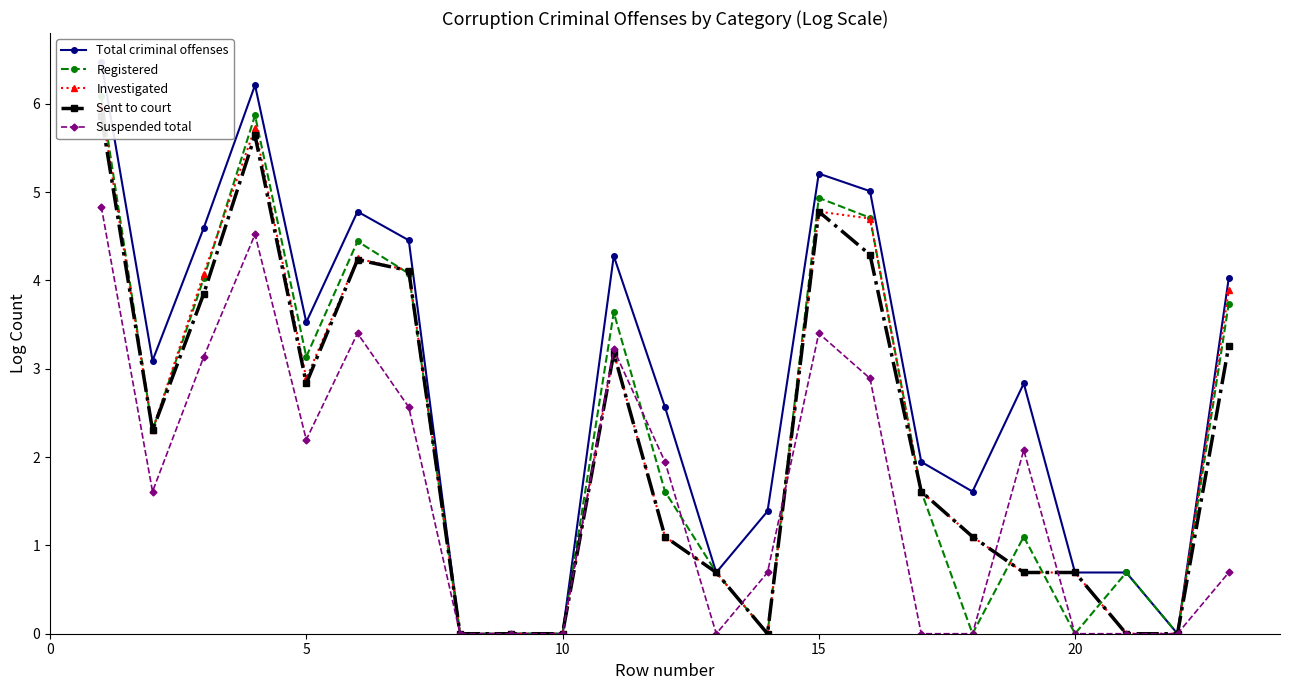

How many times do Suspended total and Investigated cross each other?

5